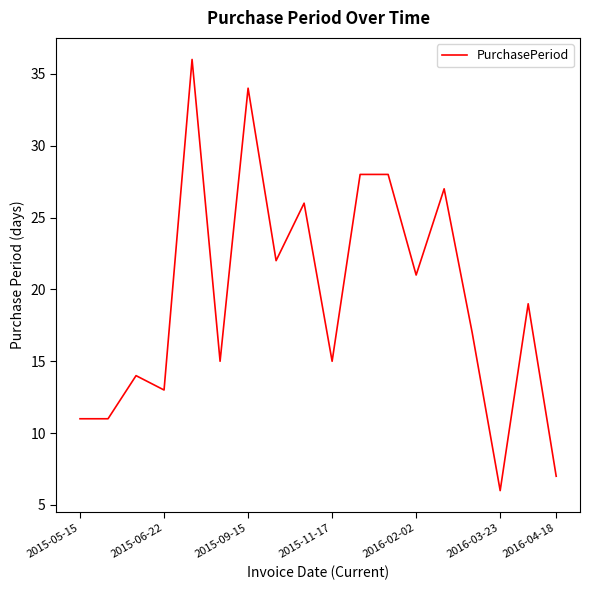

What is the minimum value shown in the chart?

6